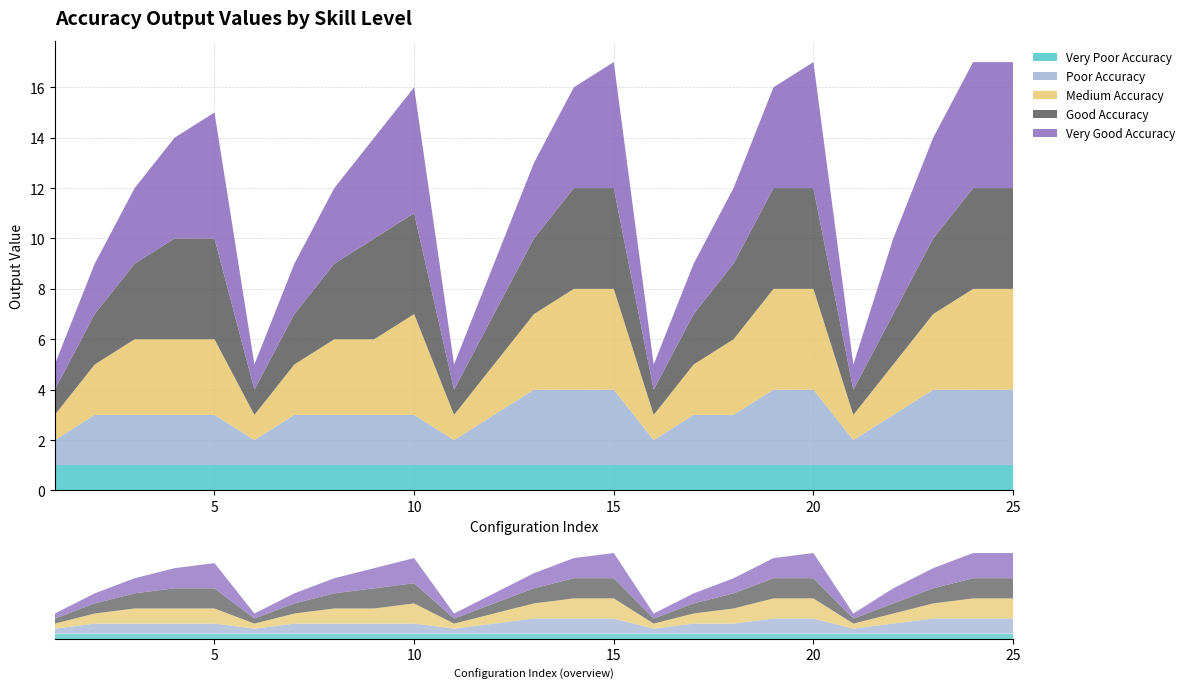

Reading left to right, transcribe all the data shown in this chart.

Very Poor Accuracy: 1=1	2=1	3=1	4=1	5=1	6=1	7=1	8=1	9=1	10=1	11=1	12=1	13=1	14=1	15=1	16=1	17=1	18=1	19=1	20=1	21=1	22=1	23=1	24=1	25=1
Poor Accuracy: 1=1	2=2	3=2	4=2	5=2	6=1	7=2	8=2	9=2	10=2	11=1	12=2	13=3	14=3	15=3	16=1	17=2	18=2	19=3	20=3	21=1	22=2	23=3	24=3	25=3
Medium Accuracy: 1=1	2=2	3=3	4=3	5=3	6=1	7=2	8=3	9=3	10=4	11=1	12=2	13=3	14=4	15=4	16=1	17=2	18=3	19=4	20=4	21=1	22=2	23=3	24=4	25=4
Good Accuracy: 1=1	2=2	3=3	4=4	5=4	6=1	7=2	8=3	9=4	10=4	11=1	12=2	13=3	14=4	15=4	16=1	17=2	18=3	19=4	20=4	21=1	22=2	23=3	24=4	25=4
Very Good Accuracy: 1=1	2=2	3=3	4=4	5=5	6=1	7=2	8=3	9=4	10=5	11=1	12=2	13=3	14=4	15=5	16=1	17=2	18=3	19=4	20=5	21=1	22=3	23=4	24=5	25=5